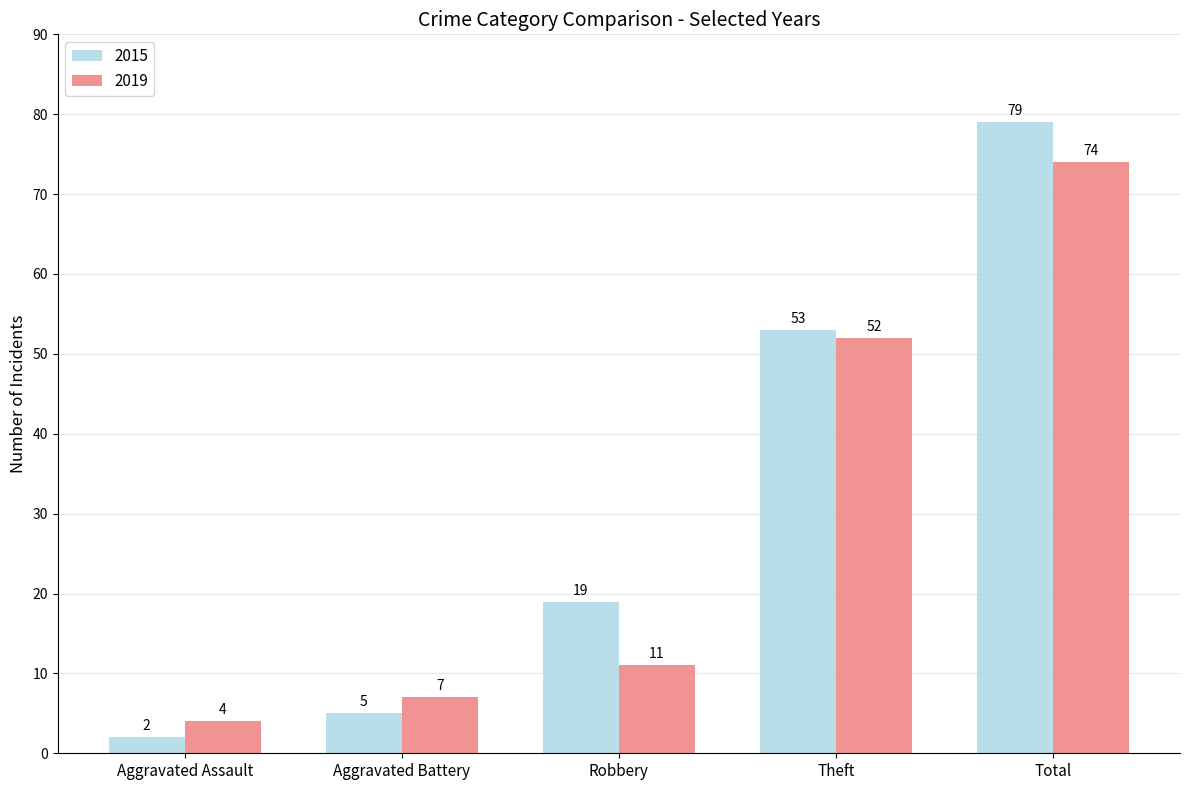

Is it true that 2019 equals 11 at Robbery?

True